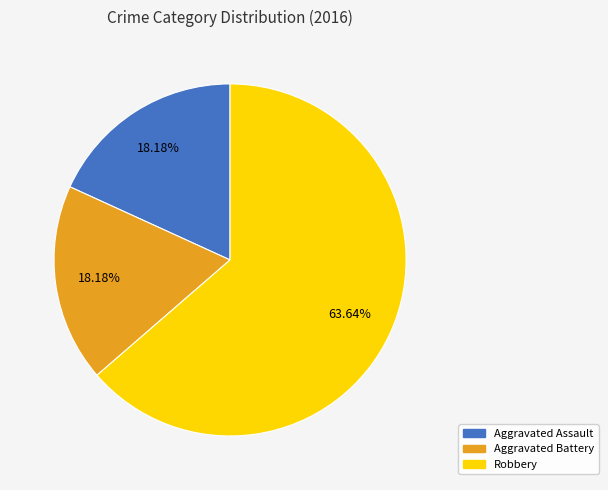

How many segments does this pie chart have?

3